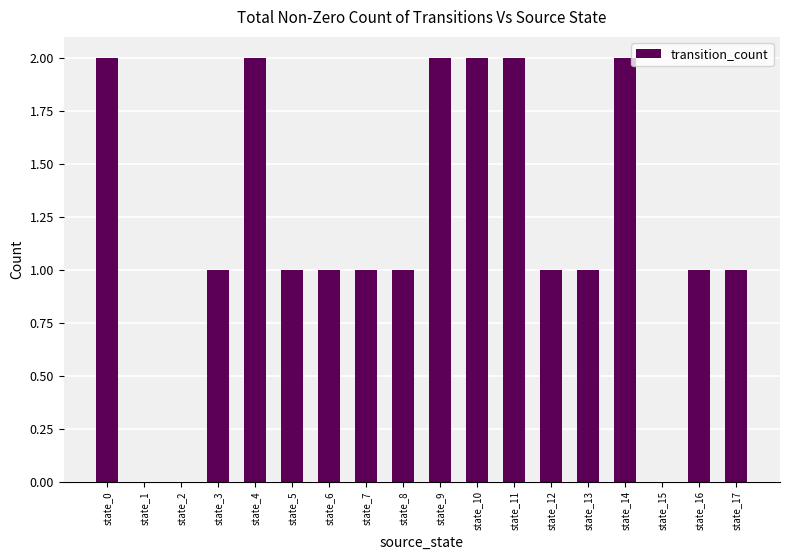

True or false: the data shows 0 at state_16.

False